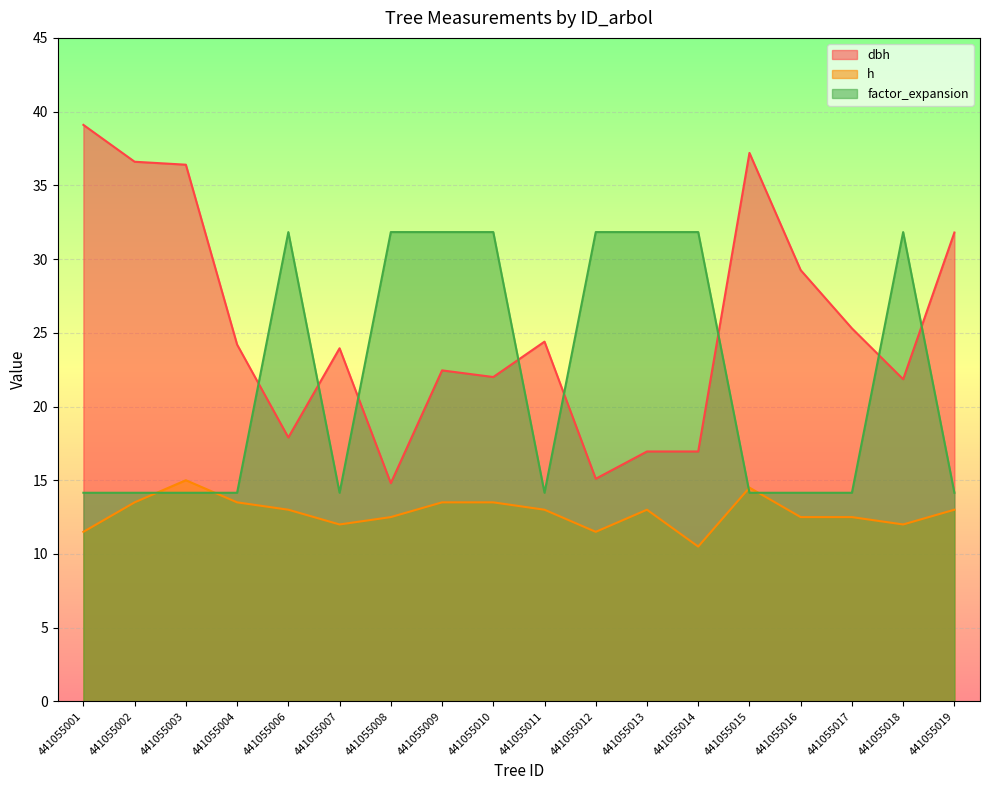

How many lines are shown in the chart?

3